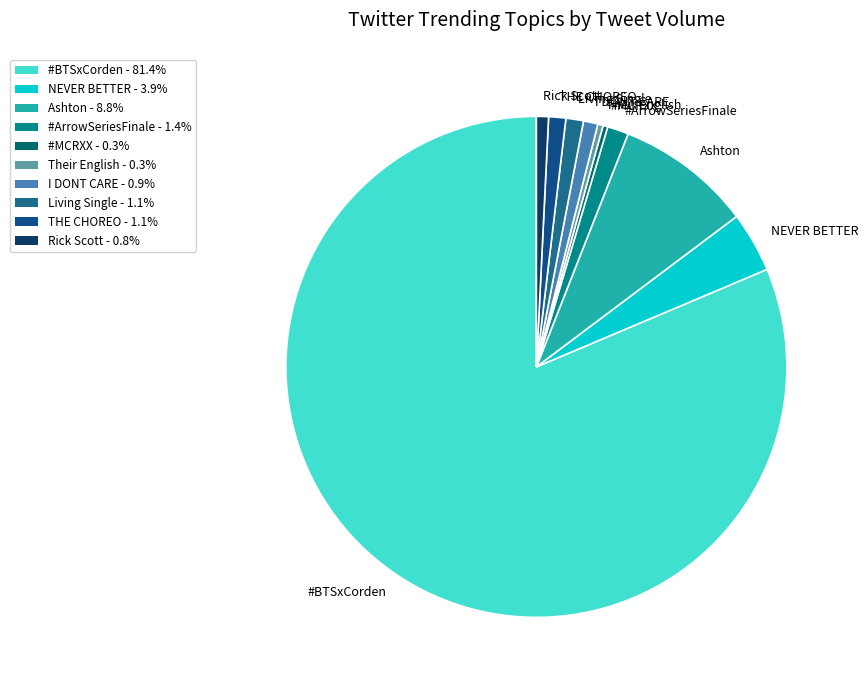

Between Ashton and #BTSxCorden, which is larger?

#BTSxCorden